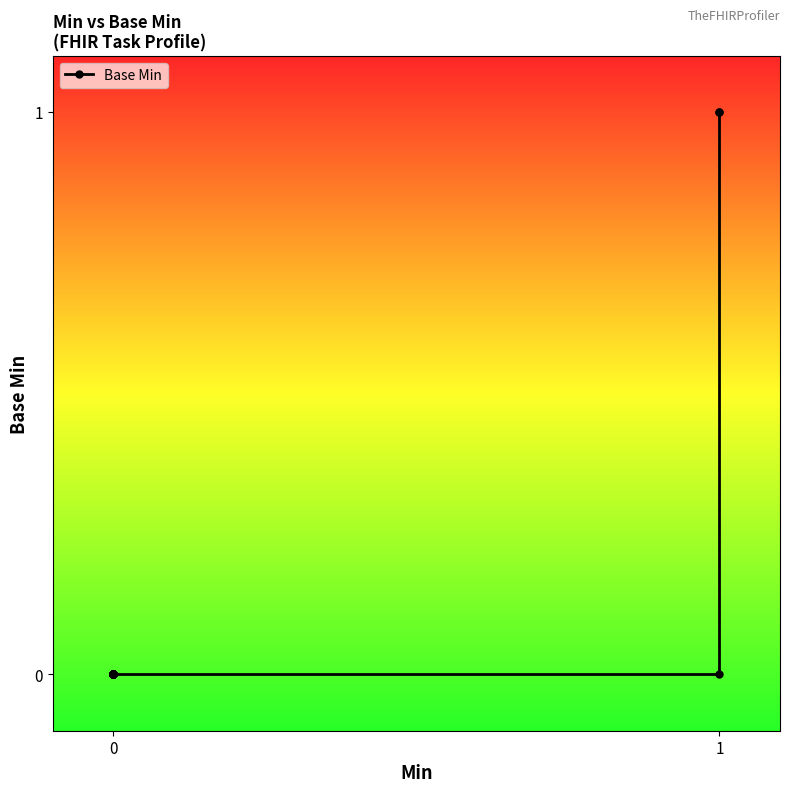

How many distinct data groups are displayed?

1